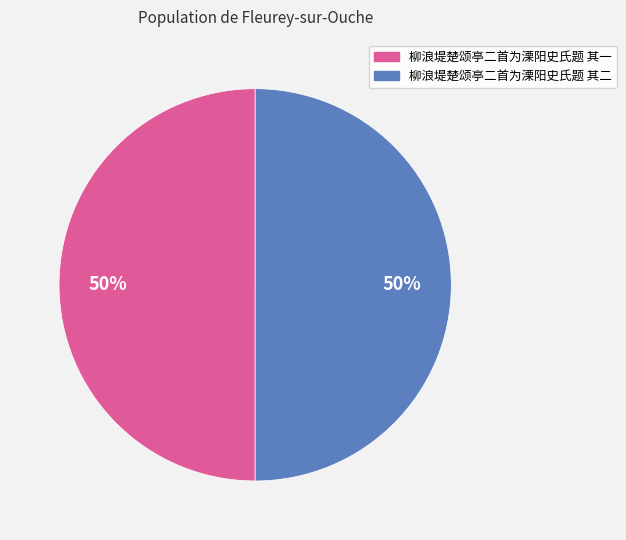

Approximately how many times larger is the value at 柳浪堤楚颂亭二首为溧阳史氏题 其一 compared to 柳浪堤楚颂亭二首为溧阳史氏题 其二?

1.0